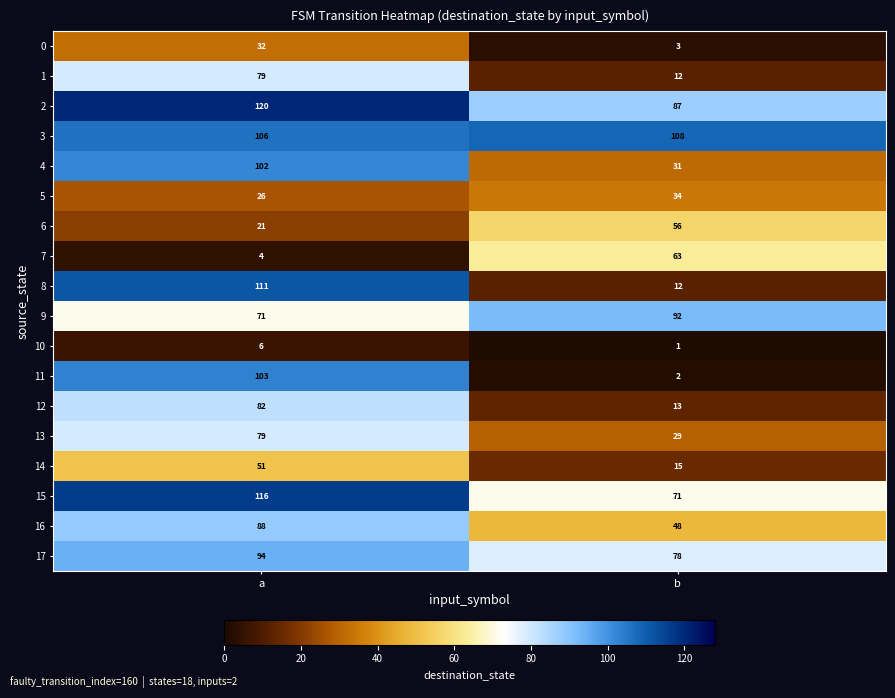

Which series changed the most between a and b?

11